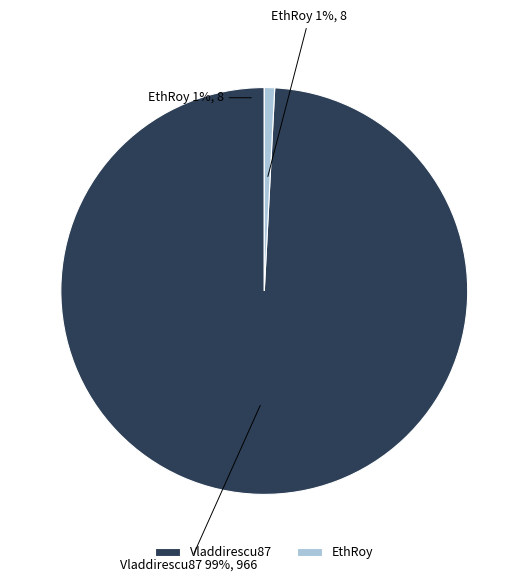

To the nearest percent, what is the difference between the Vladdirescu87 and EthRoy slice percentages?

98%